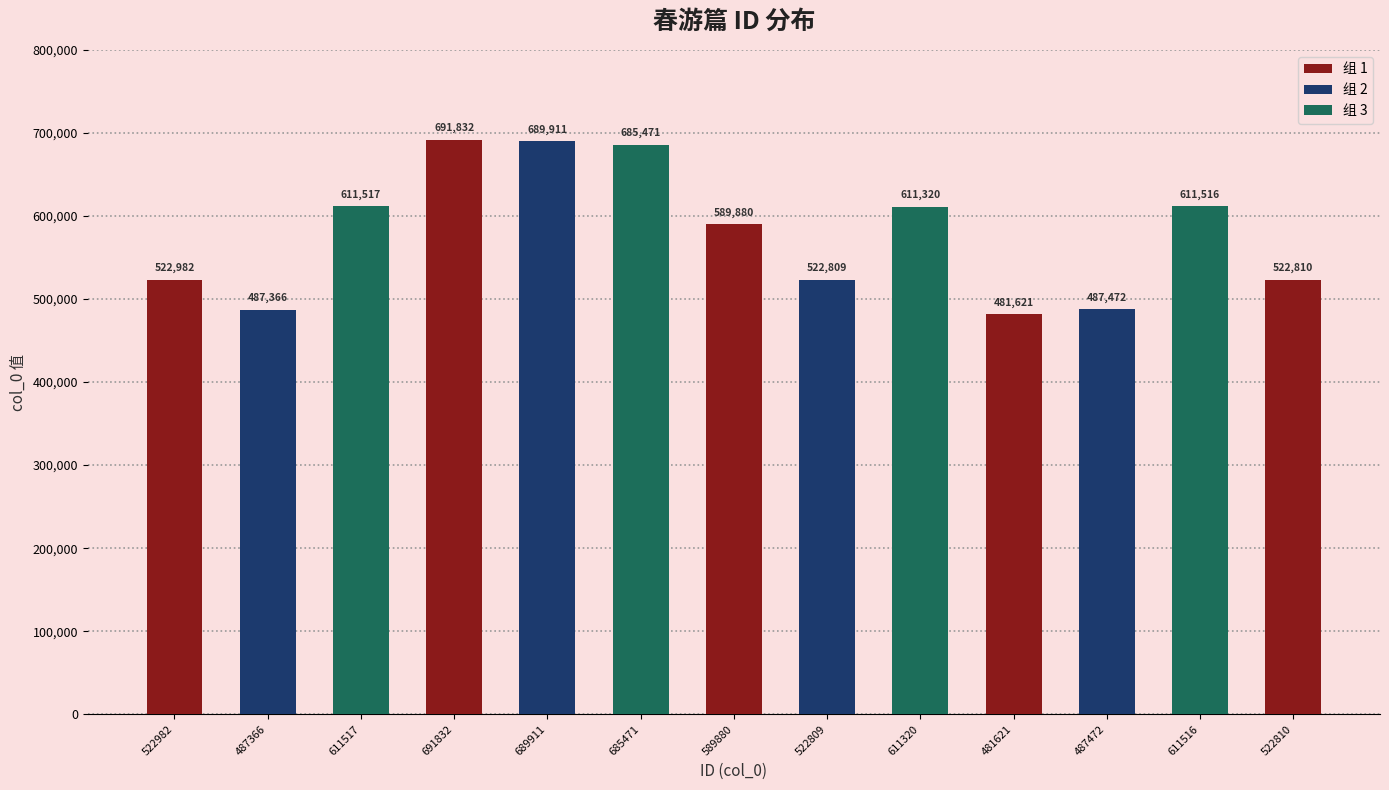

What is the sum of all values?

7516507